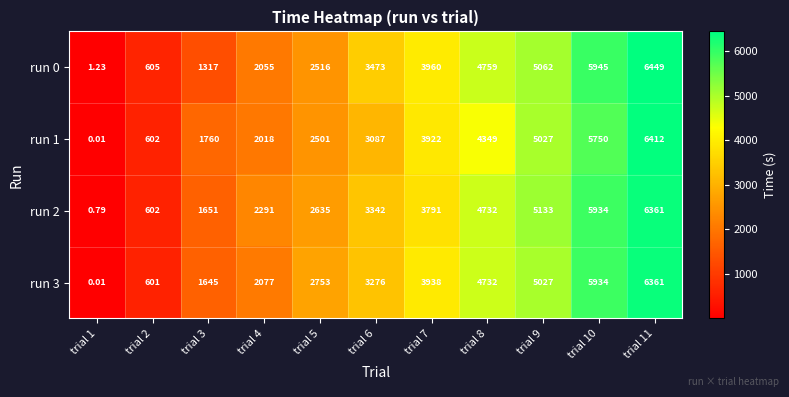

Is the value of run 2 at trial 6 greater than the value of run 3 at trial 11?

No